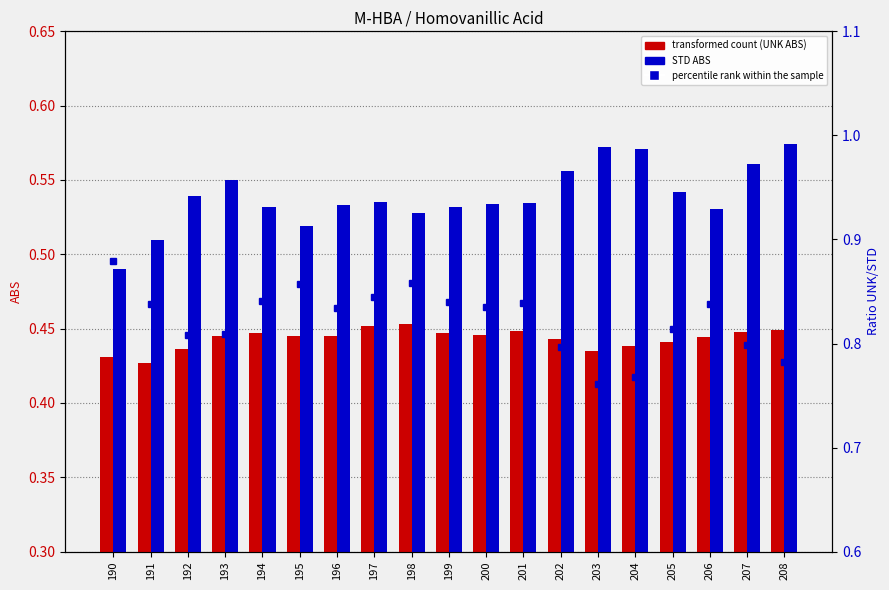

Is it true that STD (ABS) equals 0.6 at 204?

True